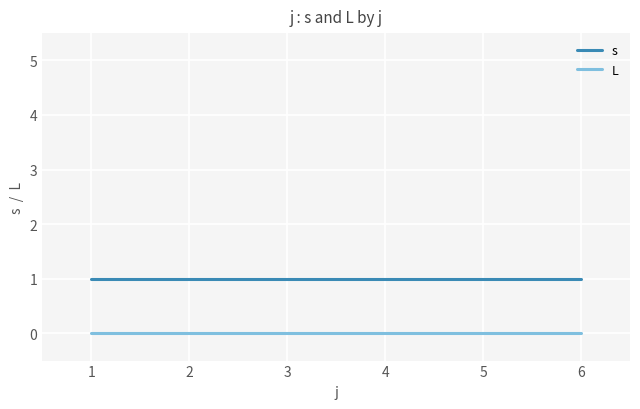

Reading left to right, extract all data points from this chart.

s: 1=1	2=1	3=1	4=1	5=1	6=1
L: 1=0	2=0	3=0	4=0	5=0	6=0